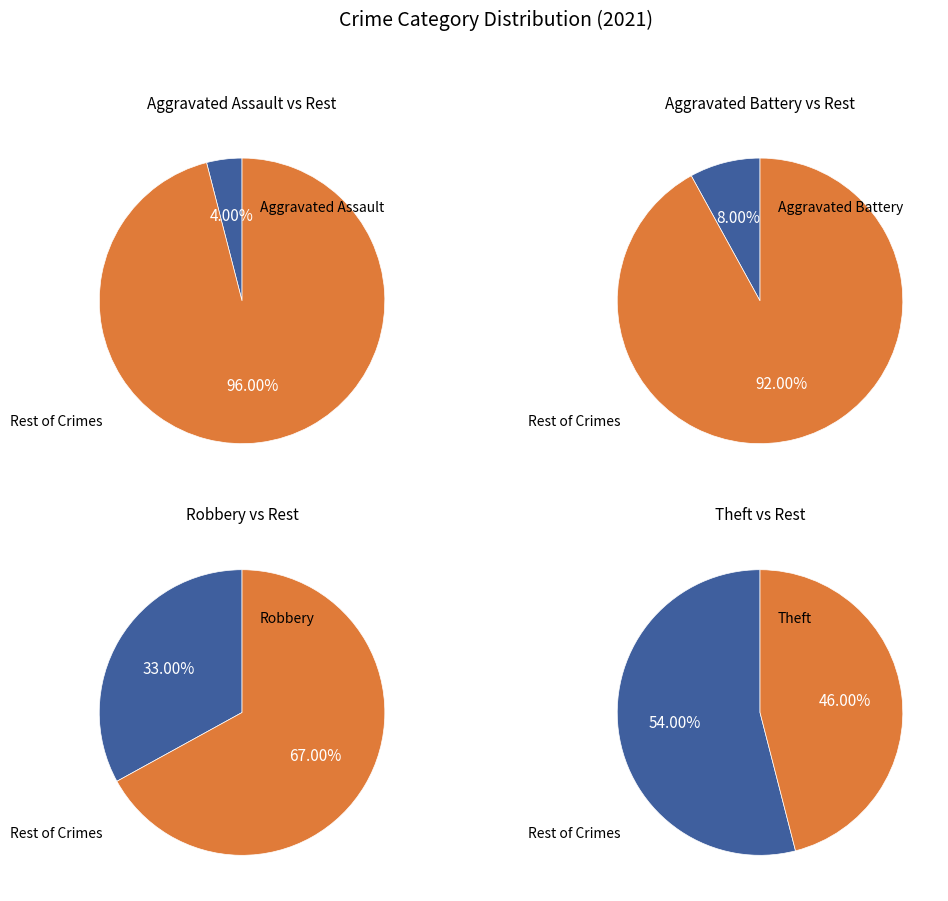

The Aggravated Assault slice represents 10% of the pie. True or false?

False